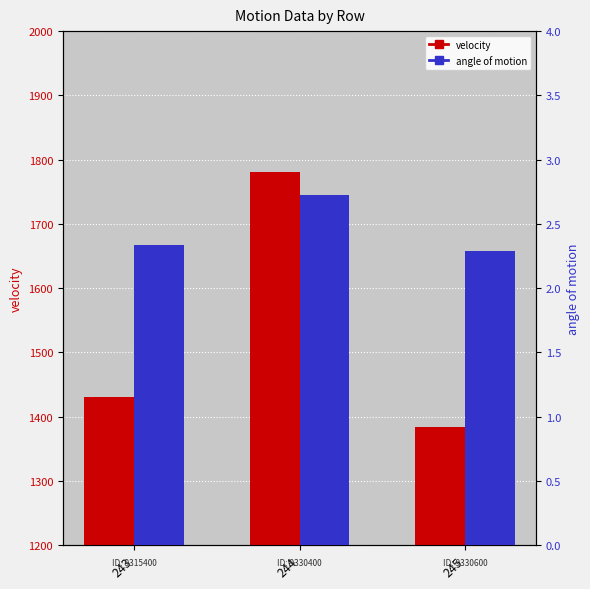

Which category has the highest value across all series?

244